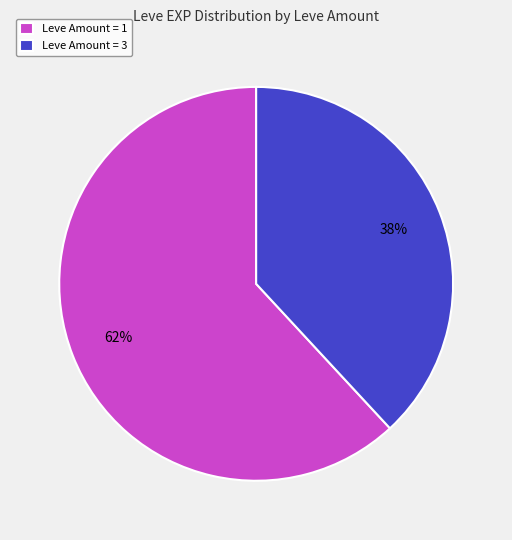

Which slice represents more than half of the pie?

Leve Amount = 1